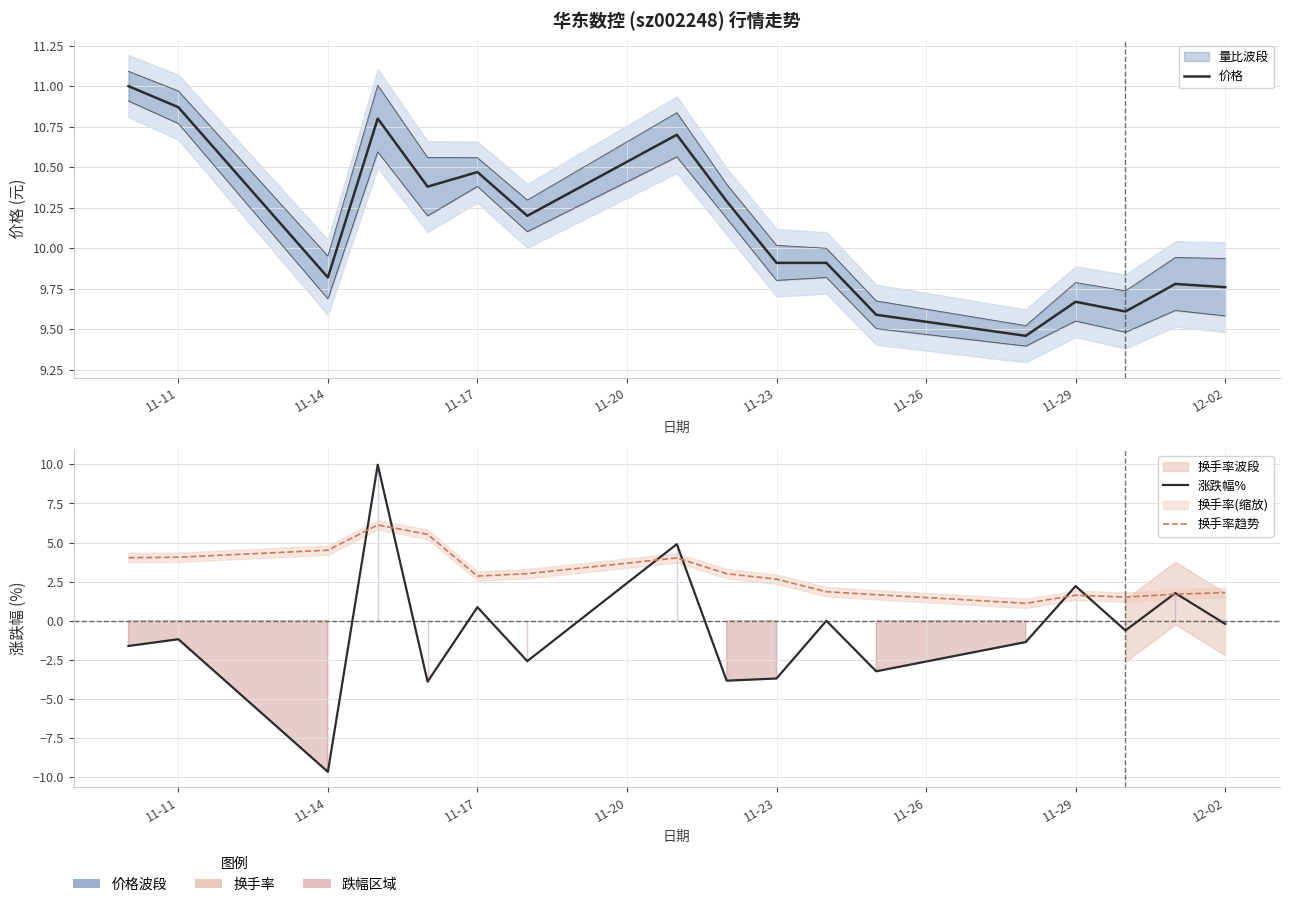

Reading right to left, list all the values displayed in this chart.

价格: 9.8	9.8	9.6	9.7	9.5	9.6	9.9	9.9	10.3	10.7	10.2	10.5	10.4	10.8	9.8	10.9	11.0
涨跌幅%: -0.2	1.8	-0.6	2.2	-1.4	-3.2	0.0	-3.7	-3.8	4.9	-2.6	0.9	-3.9	10.0	-9.7	-1.2	-1.6
换手率趋势: 1.8	1.7	1.5	1.6	1.1	1.7	1.9	2.7	3.0	4.0	3.0	2.9	5.5	6.1	4.5	4.1	4.0